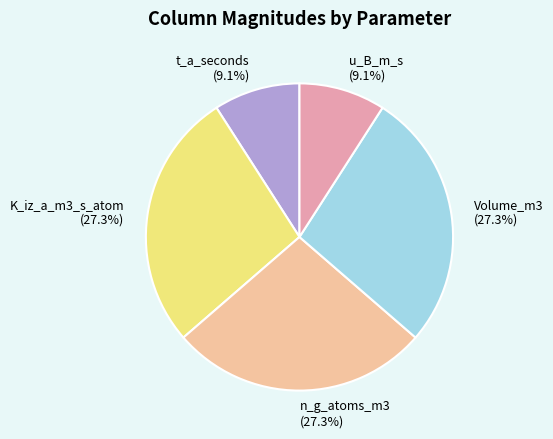

The t_a_seconds slice represents 1% of the pie. True or false?

False